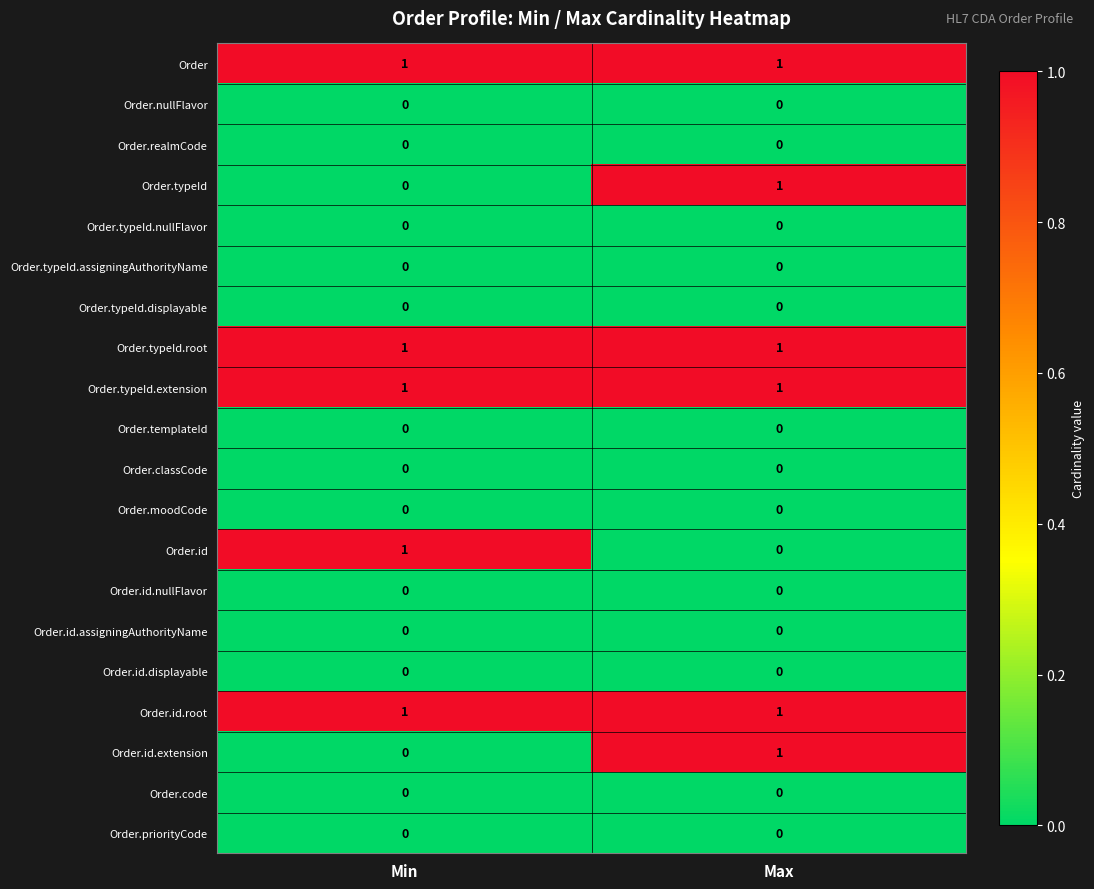

Is it true that Order.nullFlavor equals 0 at Max?

True